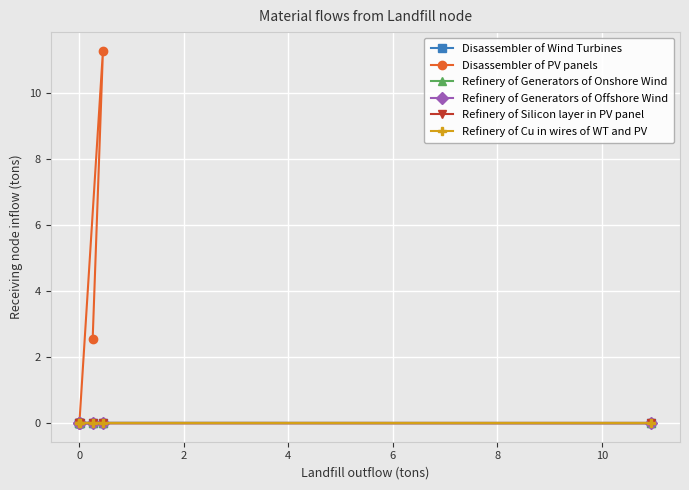

True or false: Refinery of Silicon layer in PV panel has more than 0 interior local peaks.

False